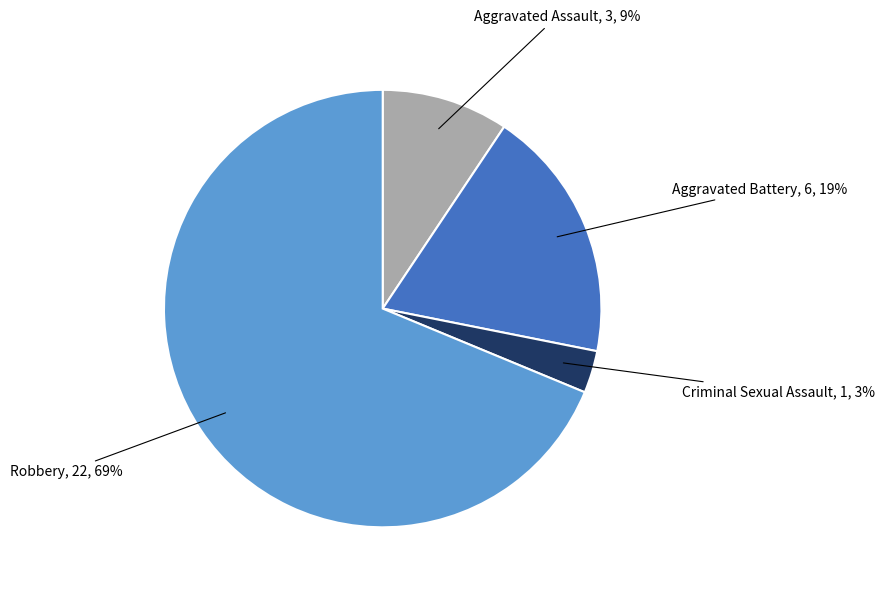

Between Aggravated Assault and Robbery, which is larger?

Robbery